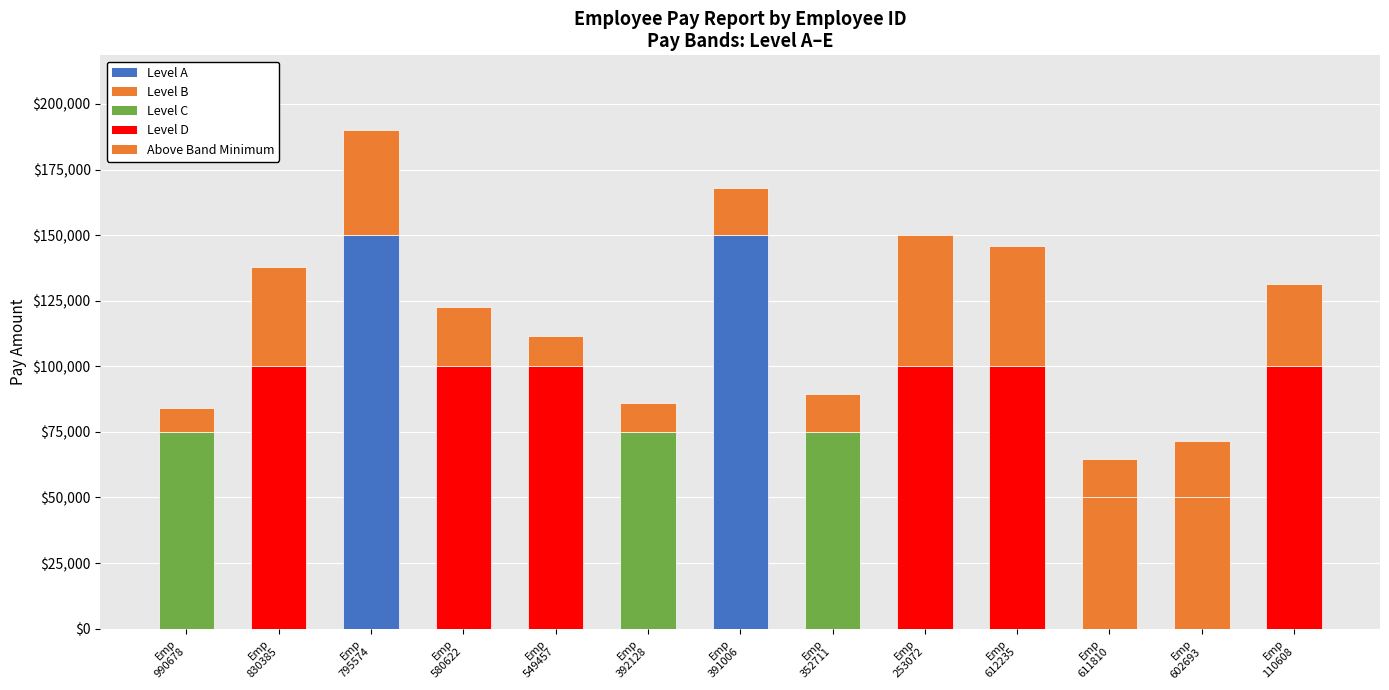

Which label corresponds to the largest value in the chart?

795574